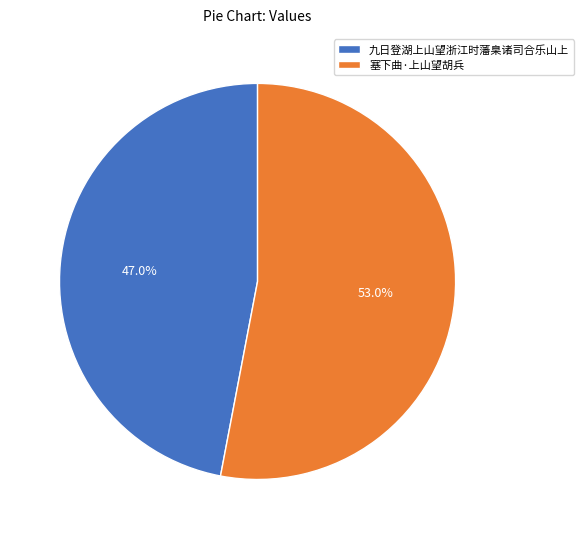

Is there a majority slice in this chart?

Yes